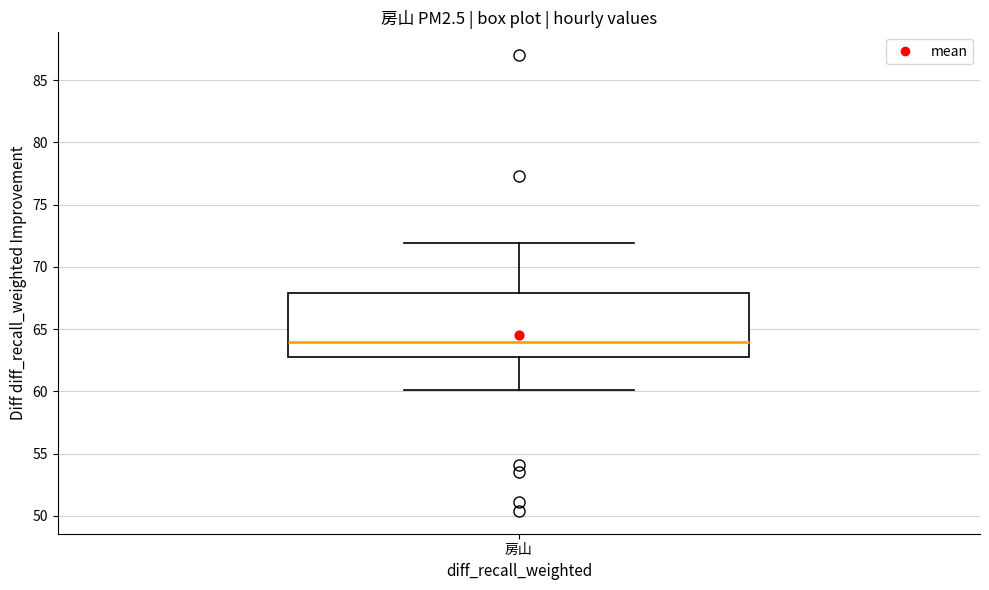

Read this box plot against the y-axis: the position of the median line, the range covered by the box, and the ends of both whiskers. The values are not printed on the chart, so give them approximately, as read against the axis.

median 64, box 63 to 68, whiskers 60 to 72